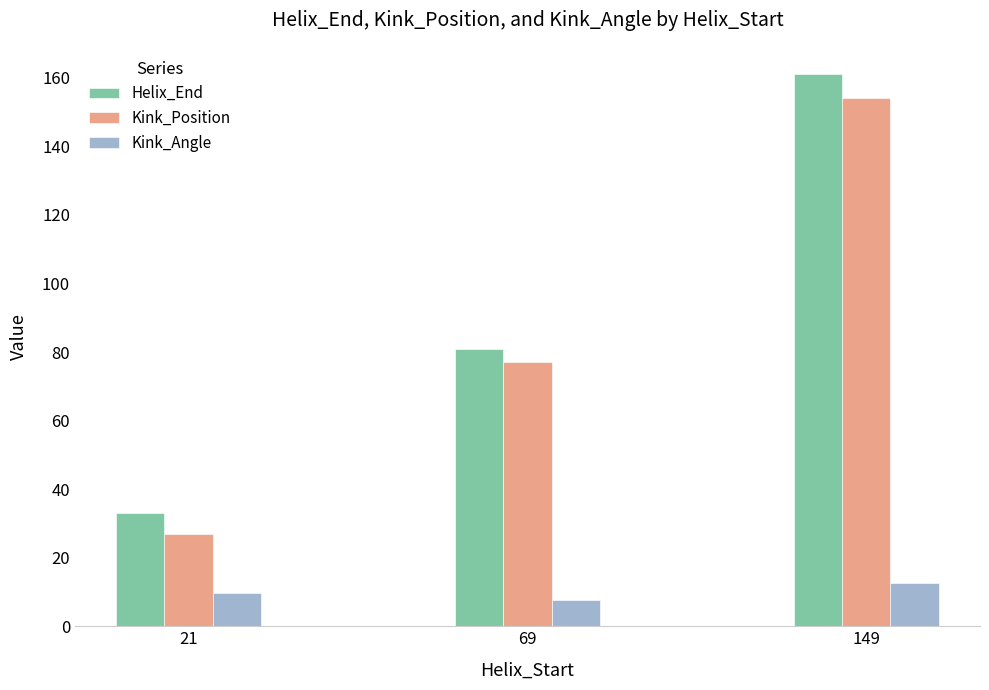

Does the chart contain any negative values?

No